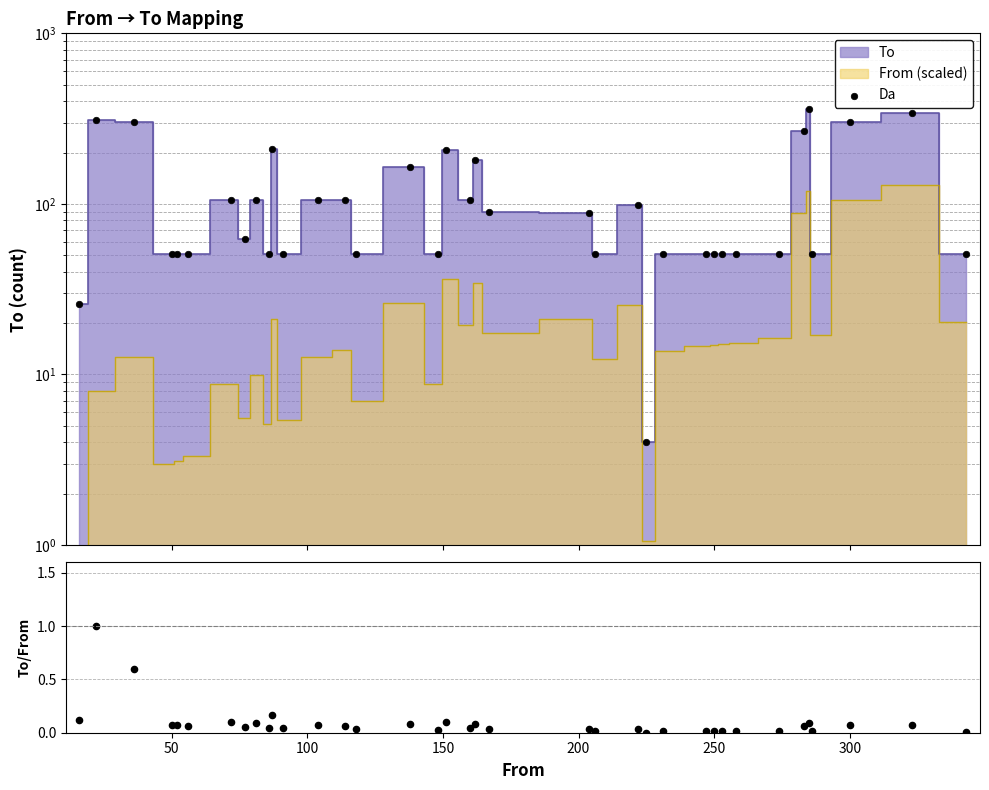

Is the value of Da at 350 greater than the value of To/From ratio at 12?

Yes